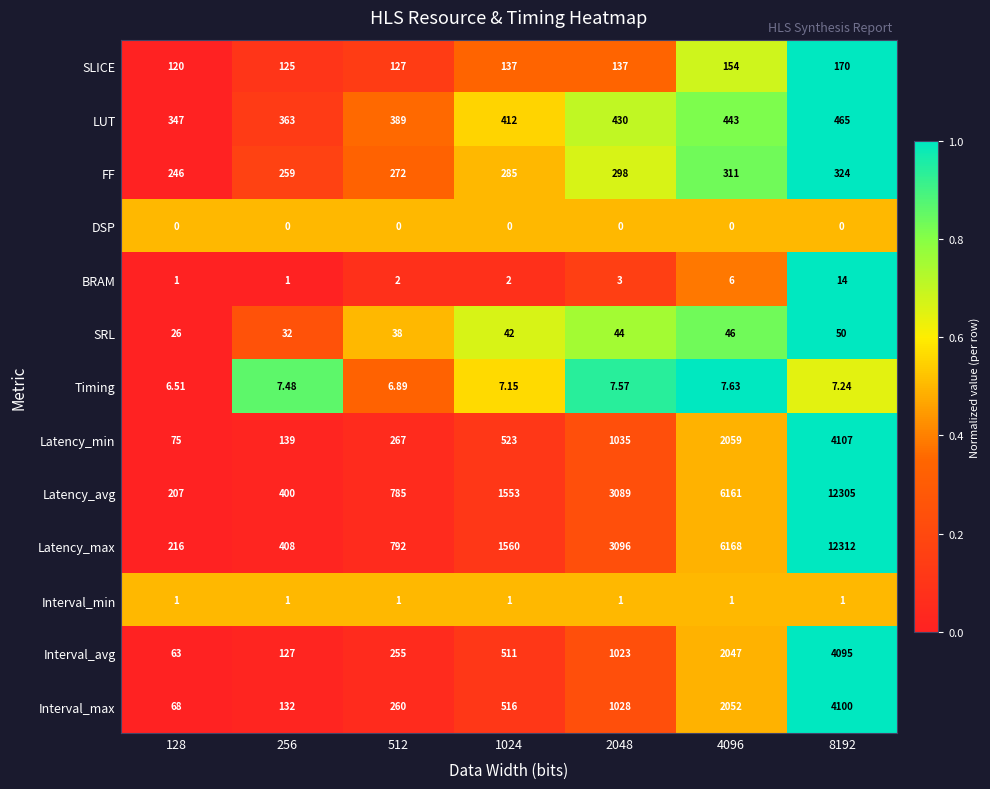

What is the total value across all series at 2048?

10191.6